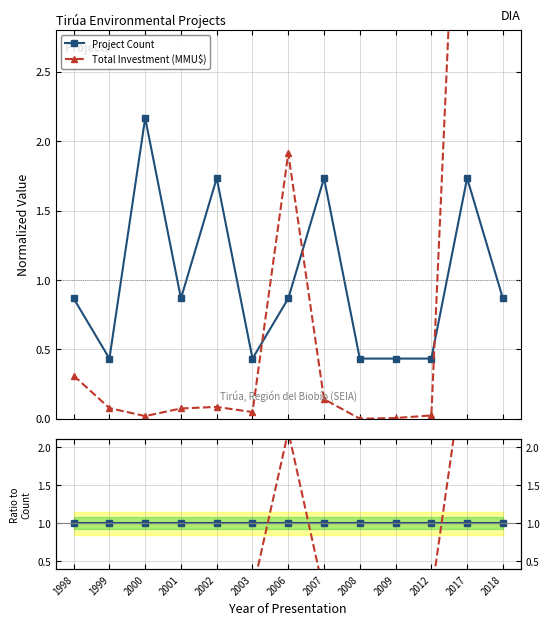

How many interior local valleys does the Total Investment (MMU$) series have?

3